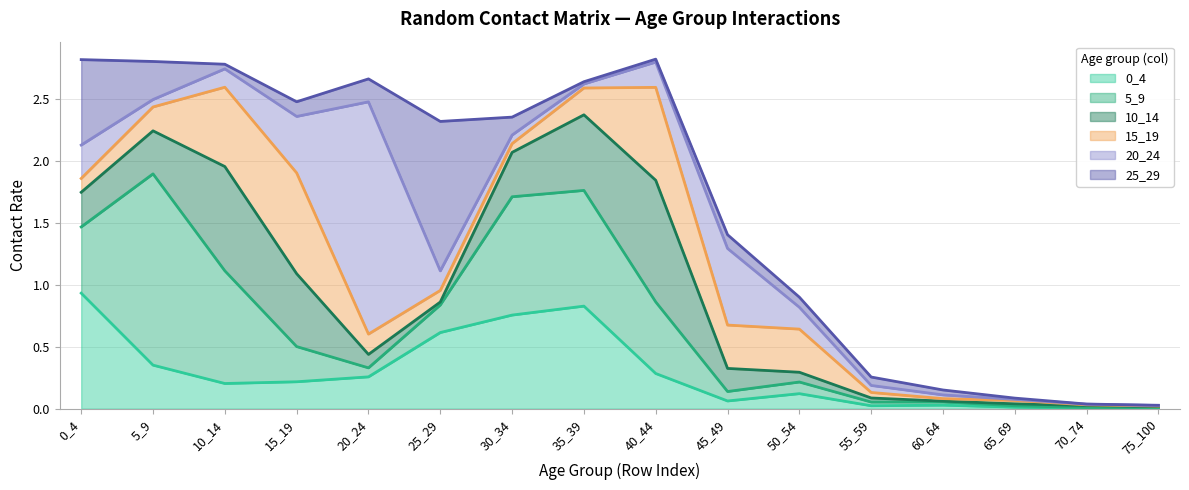

How many lines are shown in the chart?

6